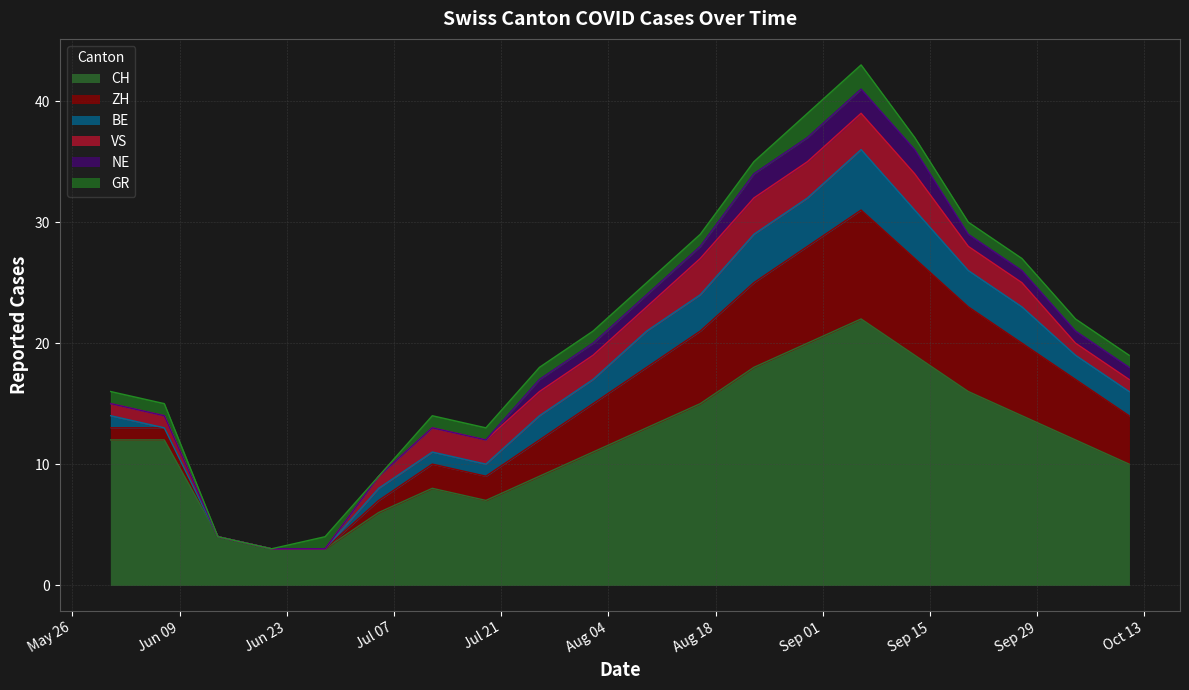

Reading right to left, transcribe all the data shown in this chart.

CH: 2020-10-11=10	2020-10-04=12	2020-09-27=14	2020-09-20=16	2020-09-13=19	2020-09-06=22	2020-08-30=20	2020-08-23=18	2020-08-16=15	2020-08-09=13	2020-08-02=11	2020-07-26=9	2020-07-19=7	2020-07-12=8	2020-07-05=6	2020-06-28=3	2020-06-21=3	2020-06-14=4	2020-06-07=12	2020-05-31=12
ZH: 2020-10-11=4	2020-10-04=5	2020-09-27=6	2020-09-20=7	2020-09-13=8	2020-09-06=9	2020-08-30=8	2020-08-23=7	2020-08-16=6	2020-08-09=5	2020-08-02=4	2020-07-26=3	2020-07-19=2	2020-07-12=2	2020-07-05=1	2020-06-28=0	2020-06-21=0	2020-06-14=0	2020-06-07=1	2020-05-31=1
BE: 2020-10-11=2	2020-10-04=2	2020-09-27=3	2020-09-20=3	2020-09-13=4	2020-09-06=5	2020-08-30=4	2020-08-23=4	2020-08-16=3	2020-08-09=3	2020-08-02=2	2020-07-26=2	2020-07-19=1	2020-07-12=1	2020-07-05=1	2020-06-28=0	2020-06-21=0	2020-06-14=0	2020-06-07=0	2020-05-31=1
VS: 2020-10-11=1	2020-10-04=1	2020-09-27=2	2020-09-20=2	2020-09-13=3	2020-09-06=3	2020-08-30=3	2020-08-23=3	2020-08-16=3	2020-08-09=2	2020-08-02=2	2020-07-26=2	2020-07-19=2	2020-07-12=2	2020-07-05=1	2020-06-28=0	2020-06-21=0	2020-06-14=0	2020-06-07=1	2020-05-31=1
NE: 2020-10-11=1	2020-10-04=1	2020-09-27=1	2020-09-20=1	2020-09-13=2	2020-09-06=2	2020-08-30=2	2020-08-23=2	2020-08-16=1	2020-08-09=1	2020-08-02=1	2020-07-26=1	2020-07-19=0	2020-07-12=0	2020-07-05=0	2020-06-28=0	2020-06-21=0	2020-06-14=0	2020-06-07=0	2020-05-31=0
GR: 2020-10-11=1	2020-10-04=1	2020-09-27=1	2020-09-20=1	2020-09-13=1	2020-09-06=2	2020-08-30=2	2020-08-23=1	2020-08-16=1	2020-08-09=1	2020-08-02=1	2020-07-26=1	2020-07-19=1	2020-07-12=1	2020-07-05=0	2020-06-28=1	2020-06-21=0	2020-06-14=0	2020-06-07=1	2020-05-31=1